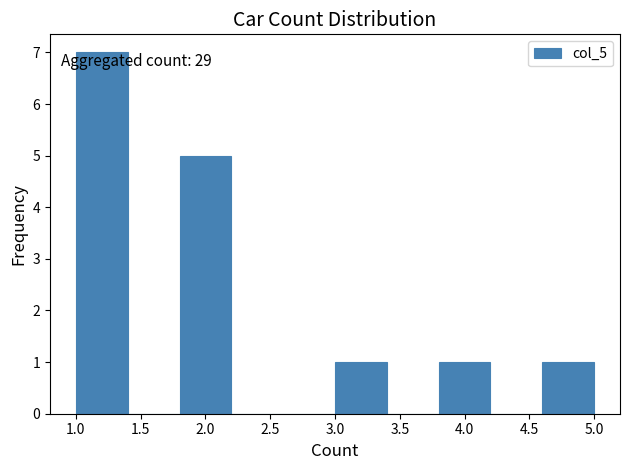

Over which range of the x-axis is the bar tallest?

1.0 to 1.4